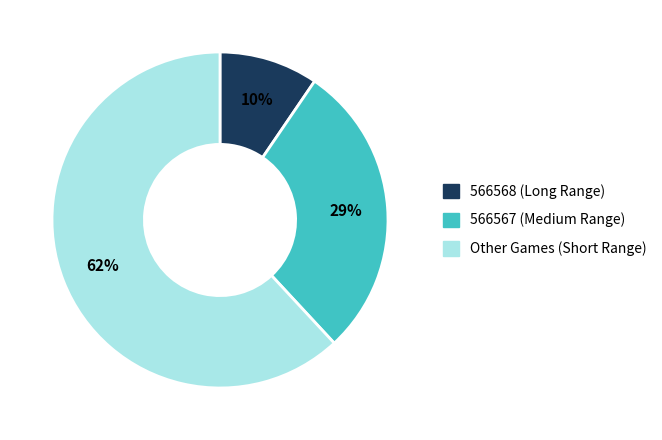

Is there any slice that represents more than half of the pie?

Yes